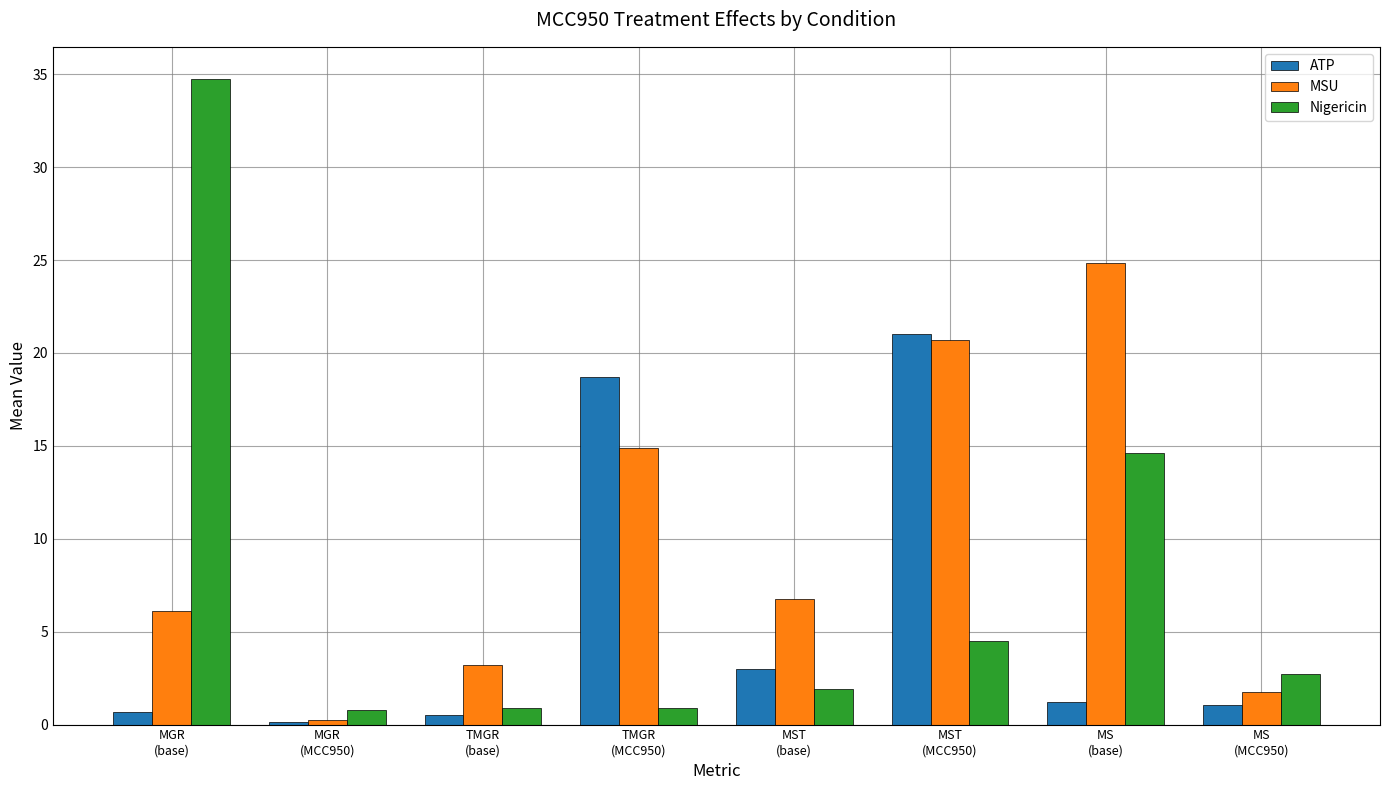

The value of MSU at MS
(base) is 24.9. True or false?

True